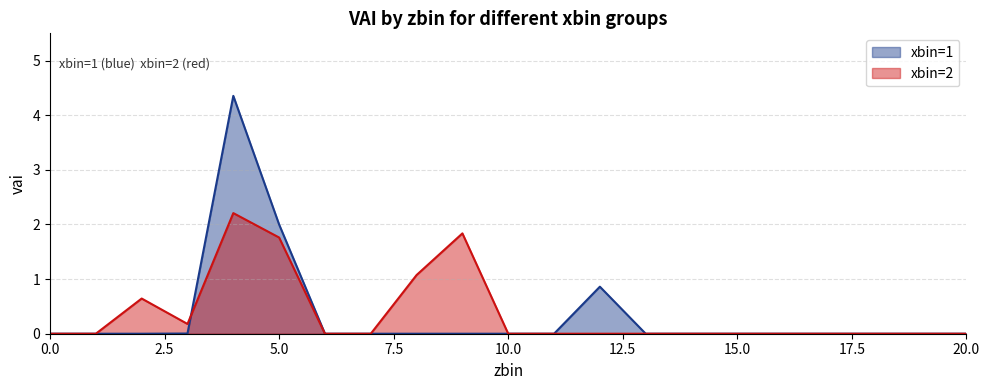

Does the chart have visible grid lines?

Yes